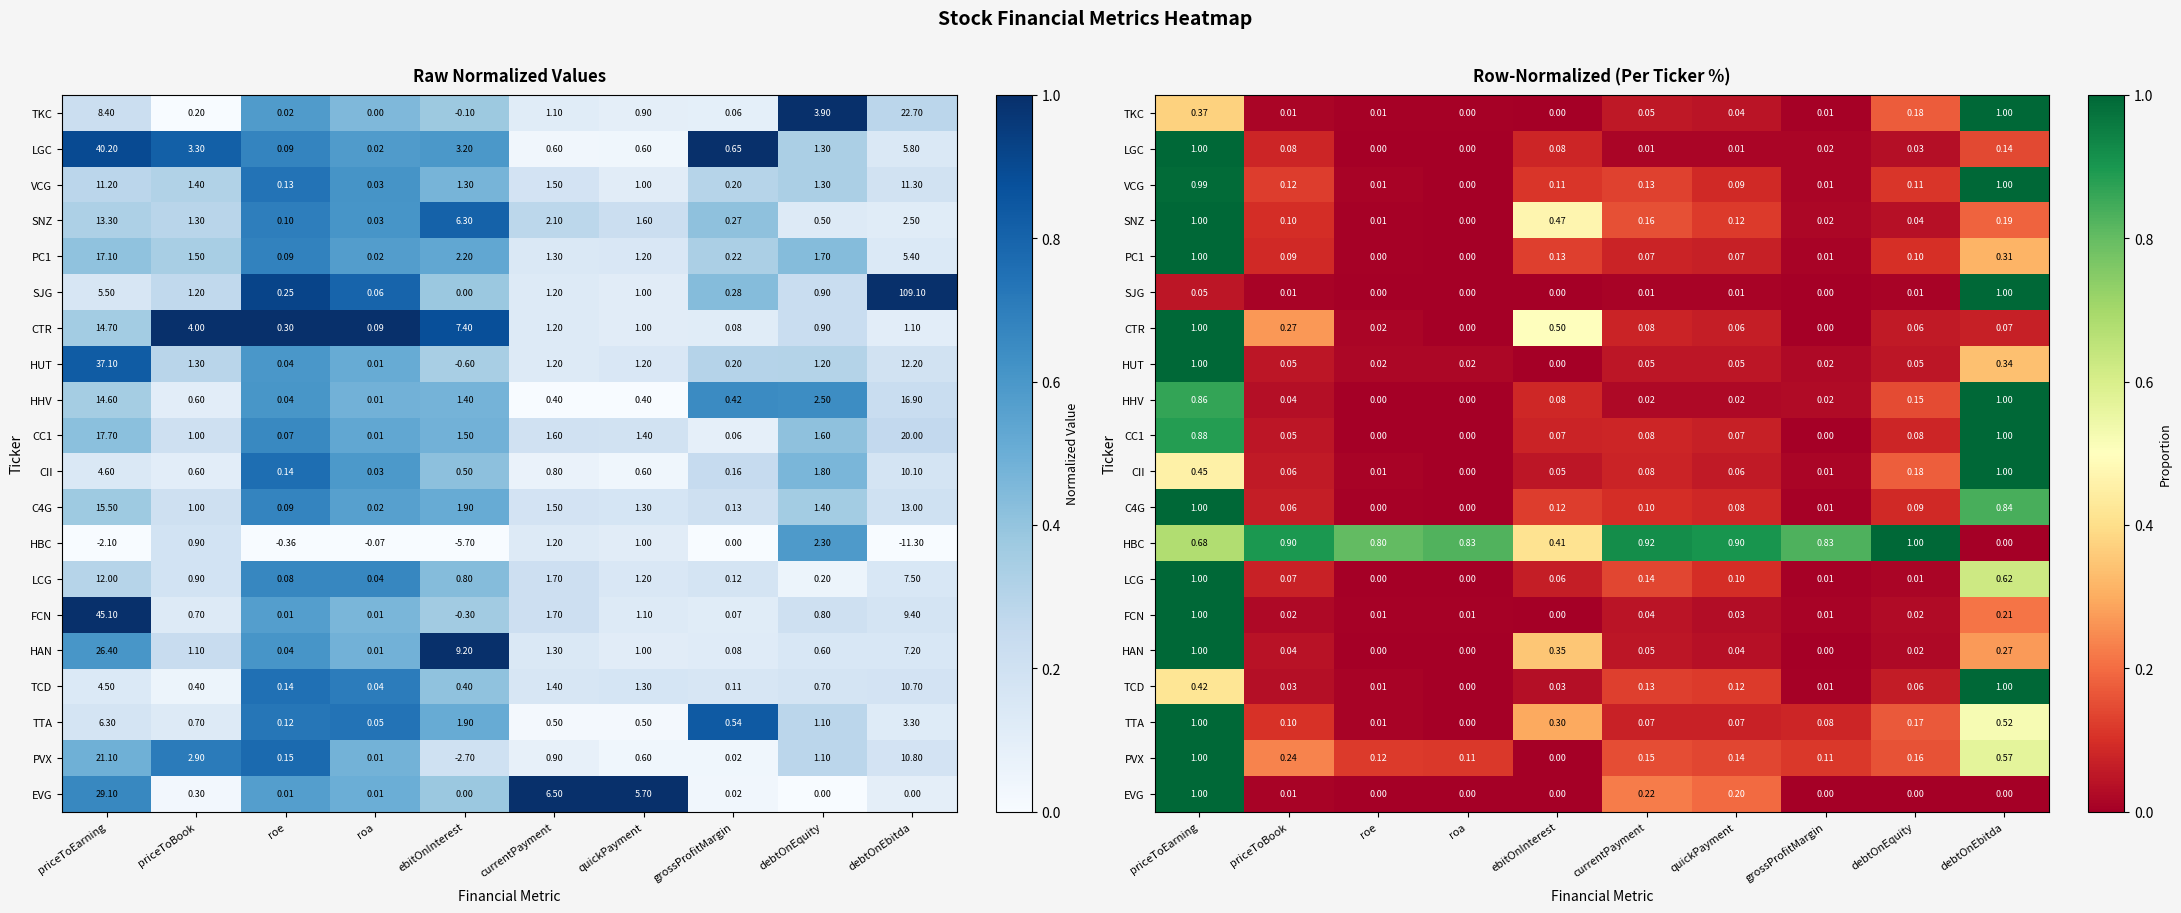

Which has a higher value, currentPayment or quickPayment?

currentPayment